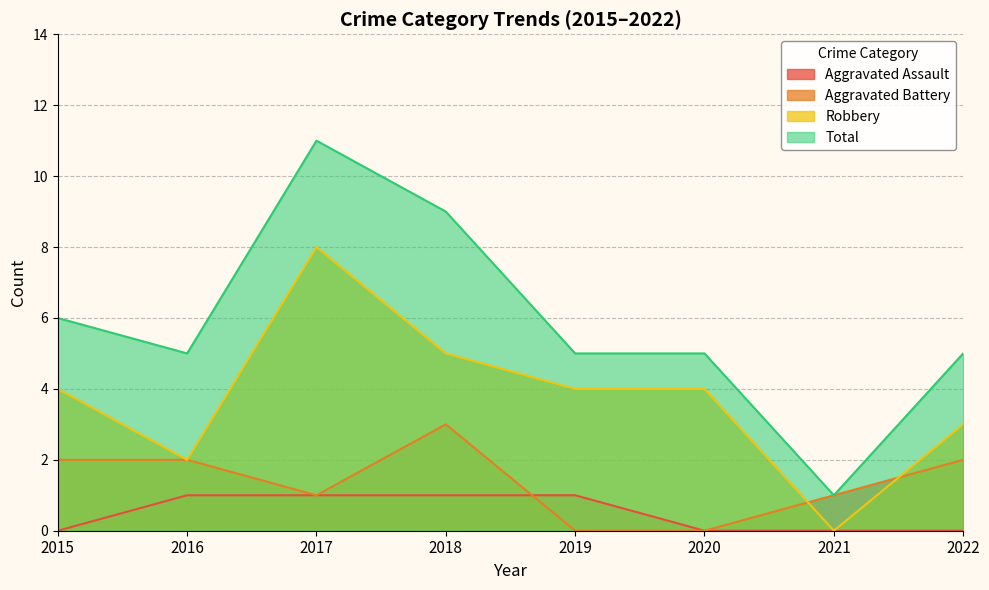

Count the Total values in the range 5 to 9.

6